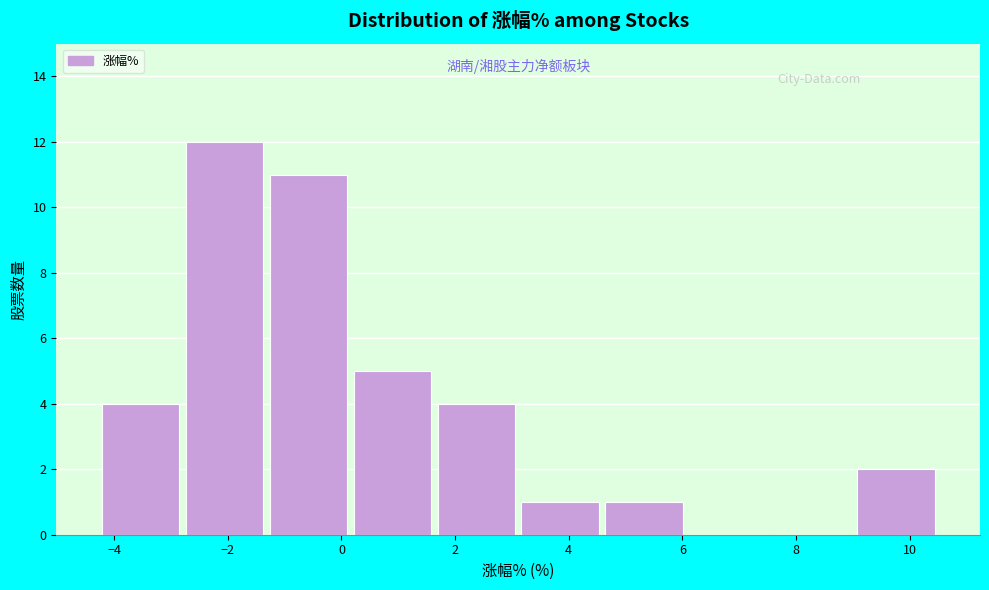

How tall is the bar that spans -4.2 to -2.8 on the x-axis? Neither the bar edges nor the heights are printed on the chart, so give them approximately, as read against the axes.

4